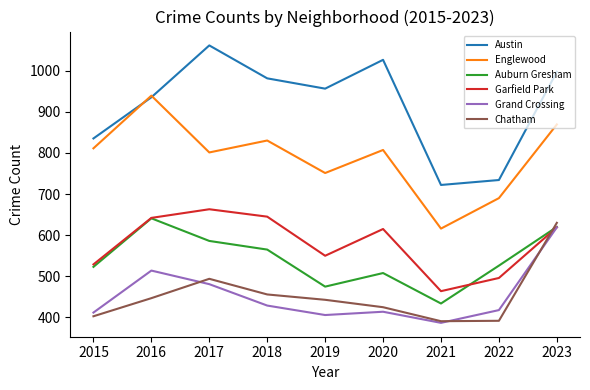

True or false: Chatham has more than 1 points higher than both neighbors.

False